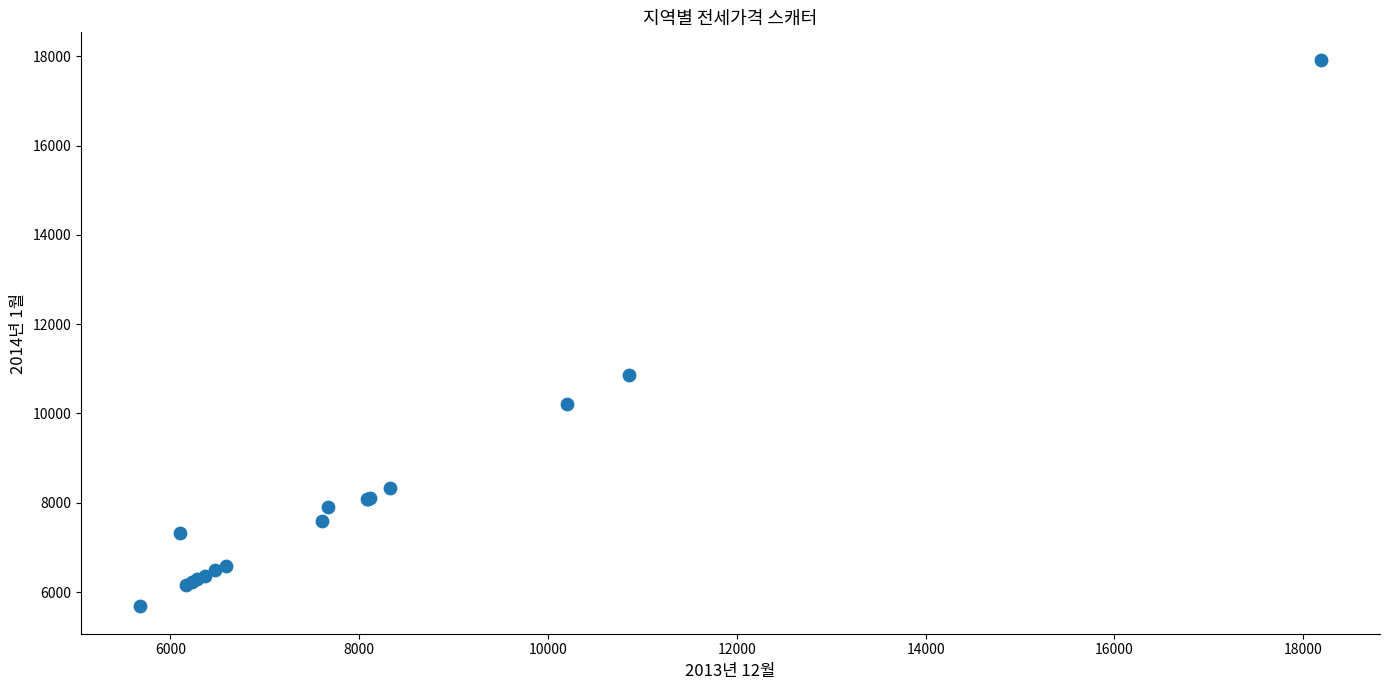

What Y value in the scatter plot is closest to 11801?

10855